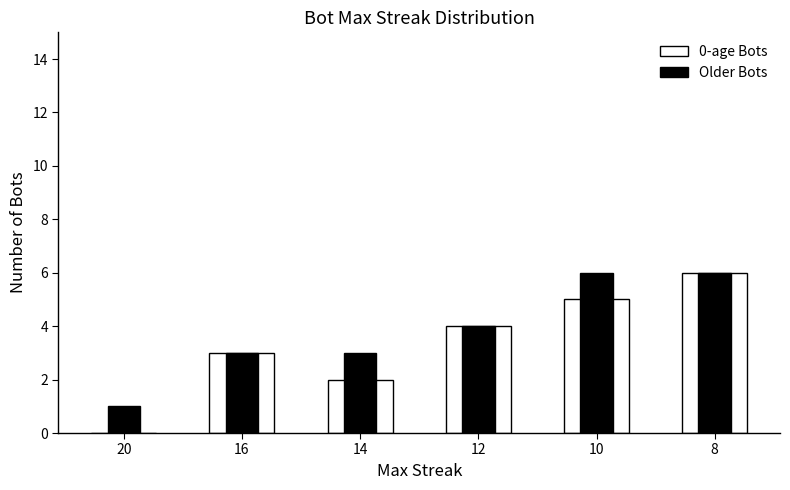

At which category is the sum across all series the highest?

8